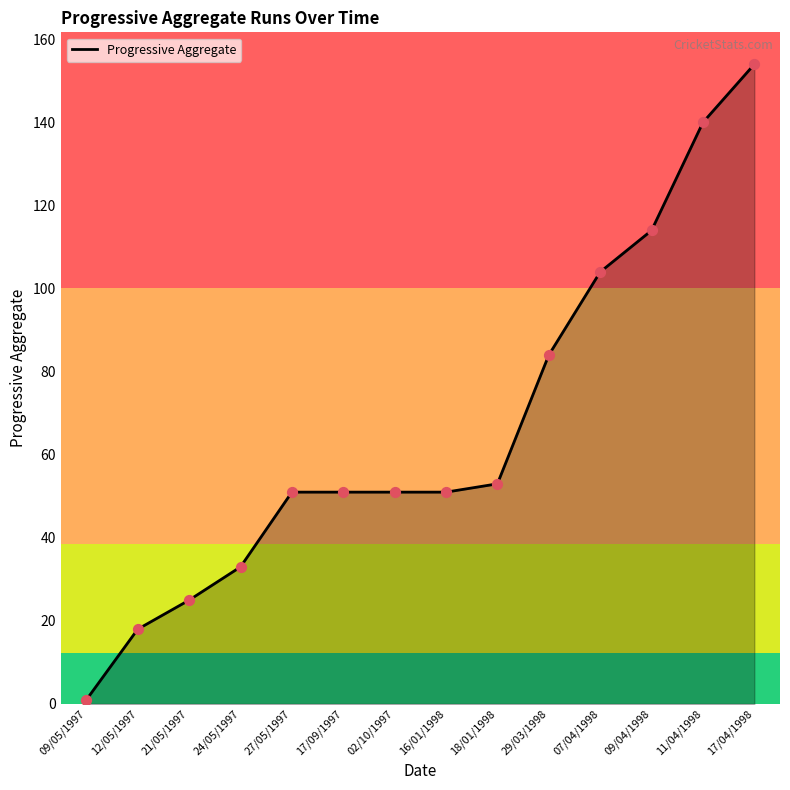

Approximately how many times larger is the value at 16/01/1998 compared to 12/05/1997?

2.8